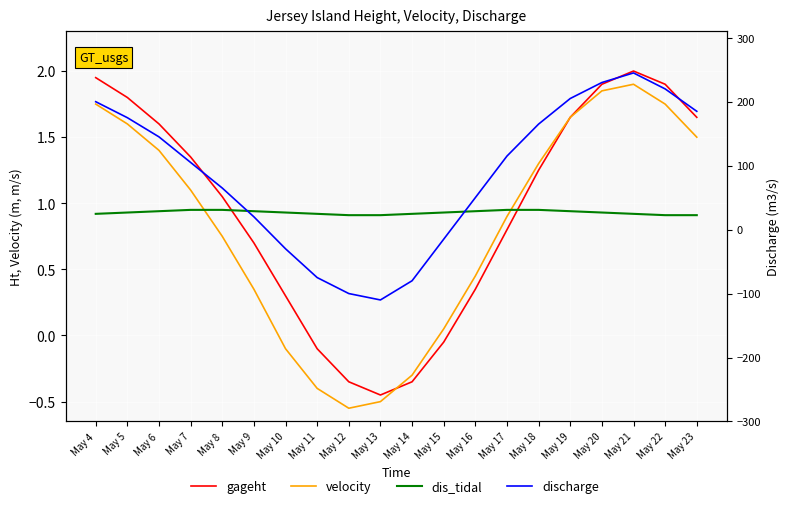

What is the greatest value displayed?

245.0